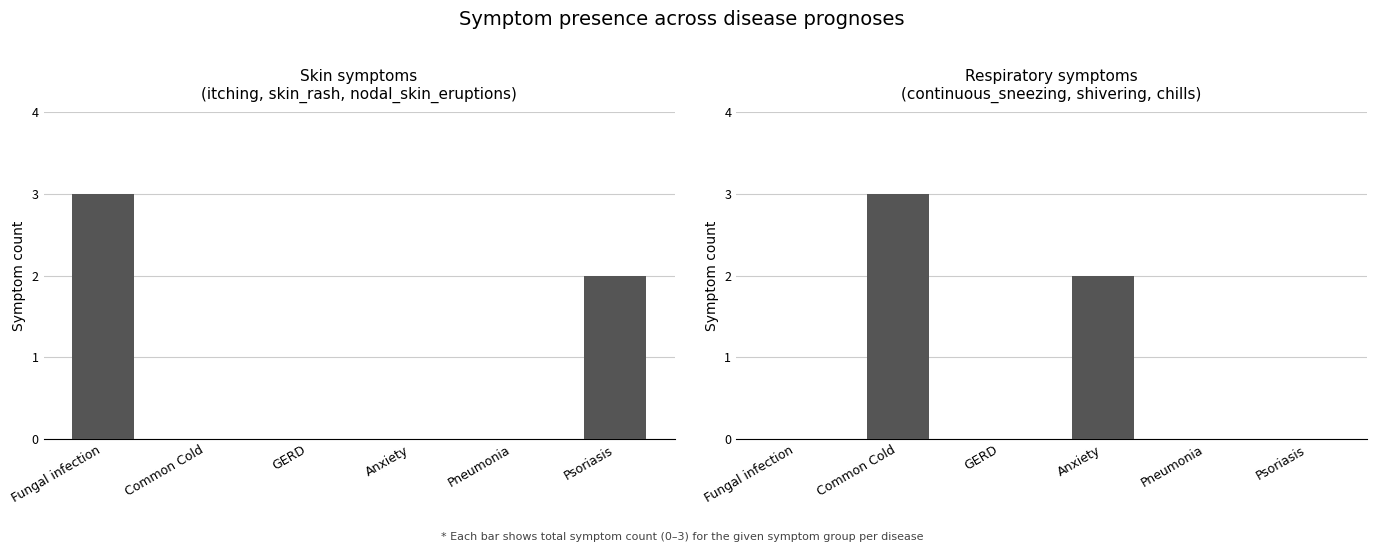

Is it true that continuous_sneezing, shivering, chills equals 1 at Psoriasis?

False